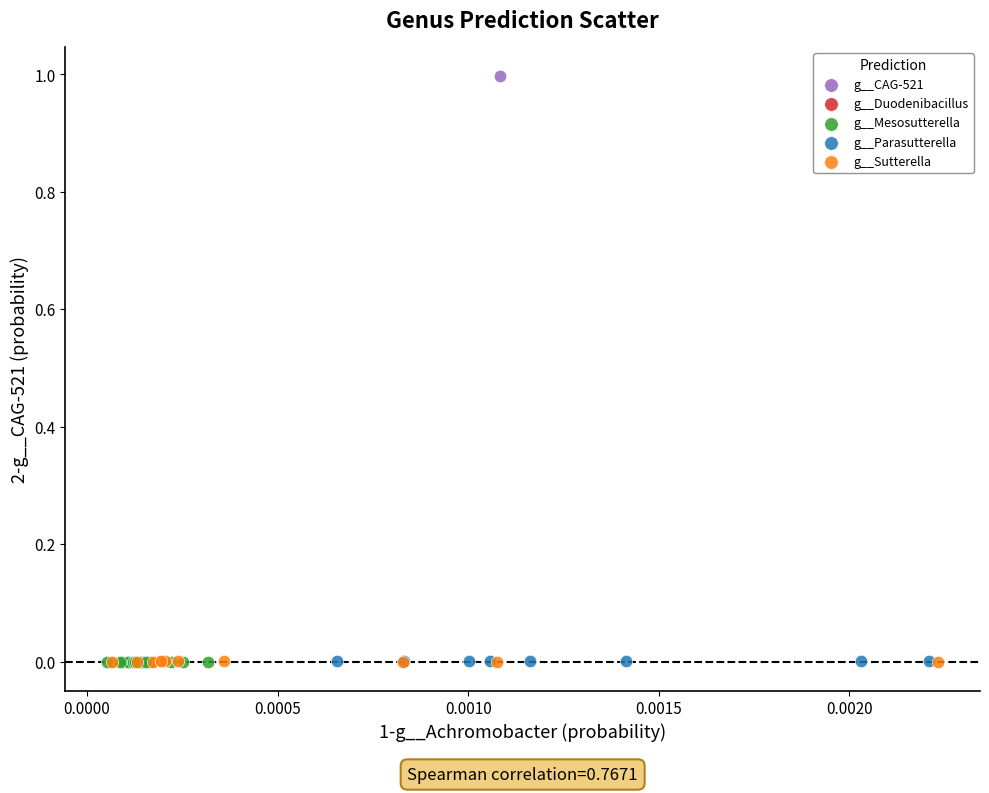

What are all the series names shown in the legend?

g__CAG-521, g__Duodenibacillus, g__Mesosutterella, g__Parasutterella, g__Sutterella